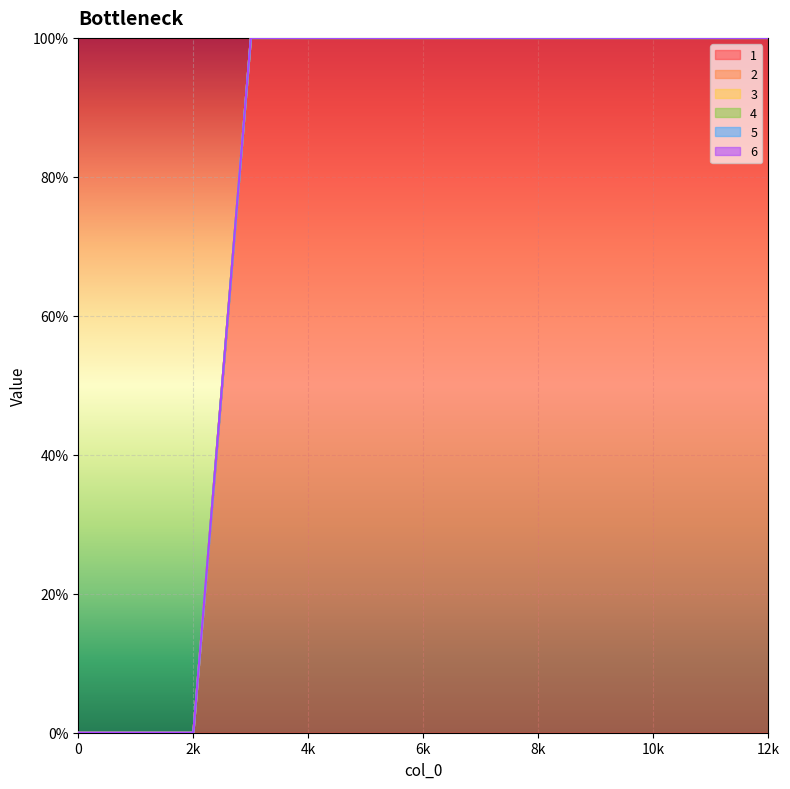

What is the sum of all 1 values?

1000